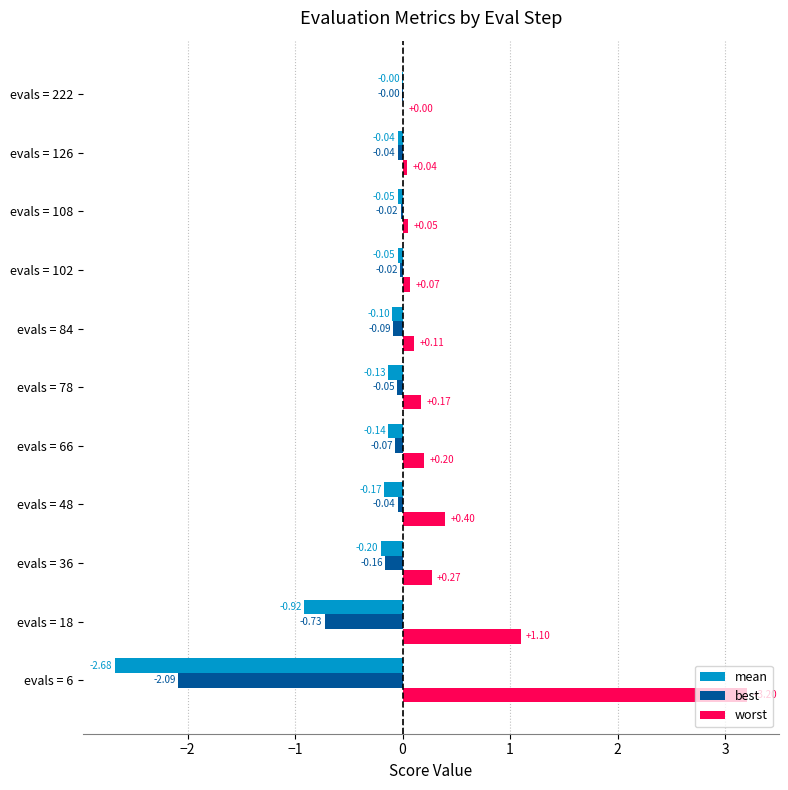

Which series has the widest spread of values?

worst